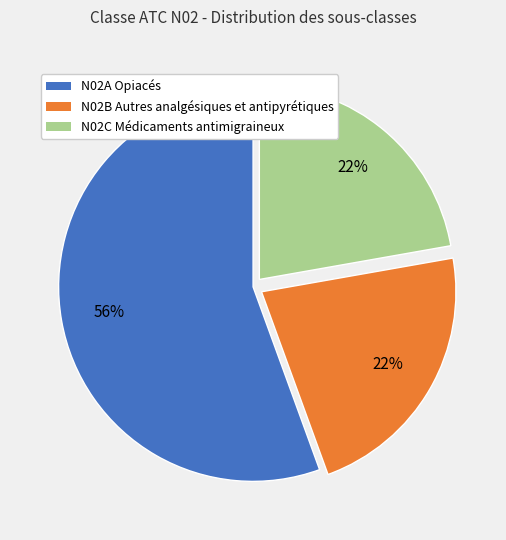

Count the number of slices in the pie.

3